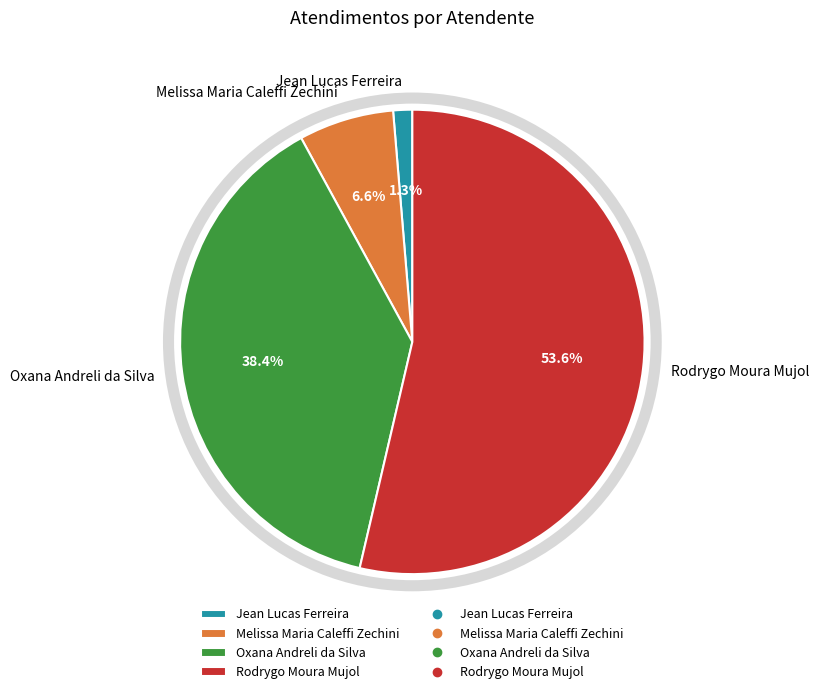

How much of the chart is everything except Oxana Andreli da Silva?

61.6%